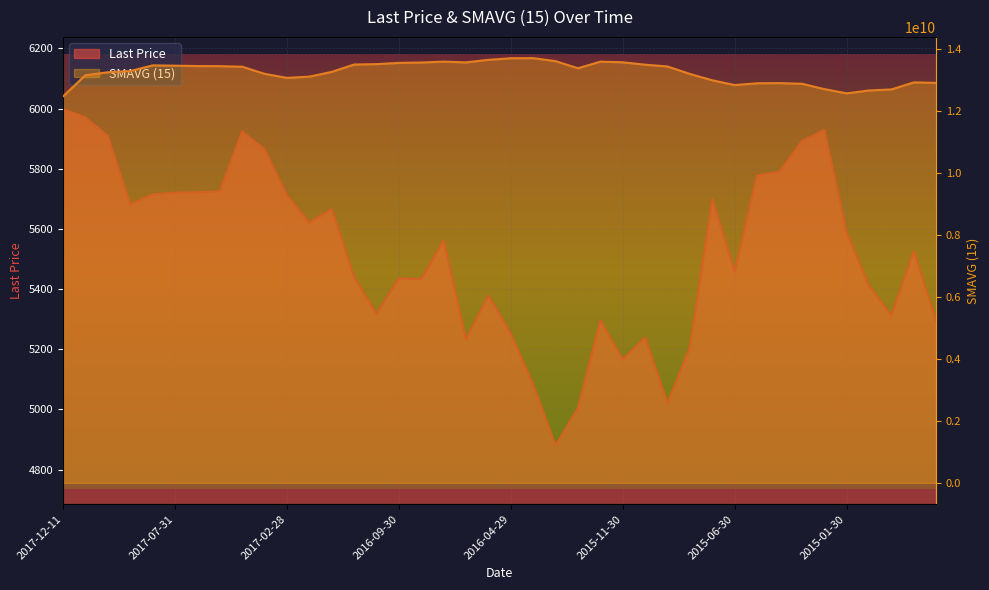

The SMAVG (15) series shows 6378376955.7 at 2016-04-29. True or false?

False